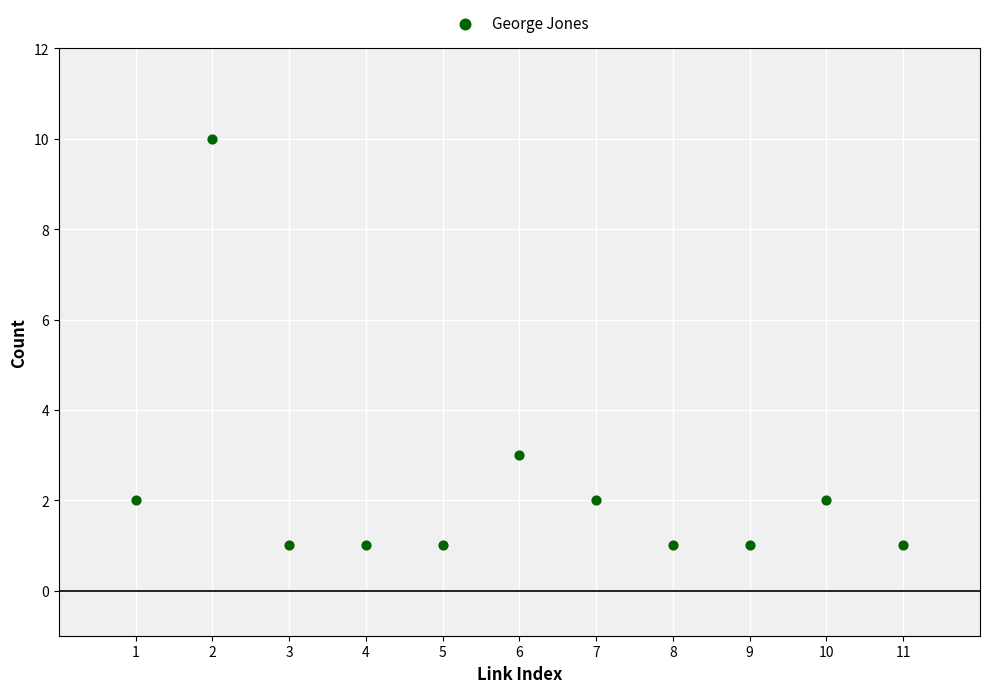

What is the average X value?

6